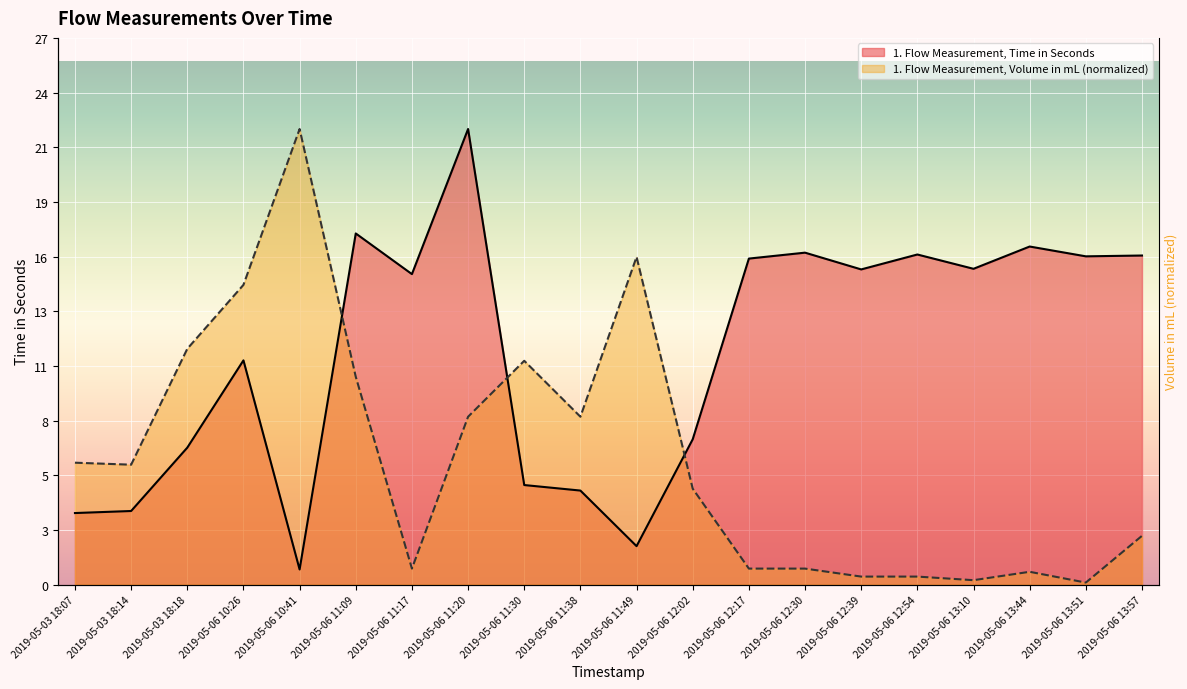

At which category is the sum across all series the highest?

2019-05-06 11:20